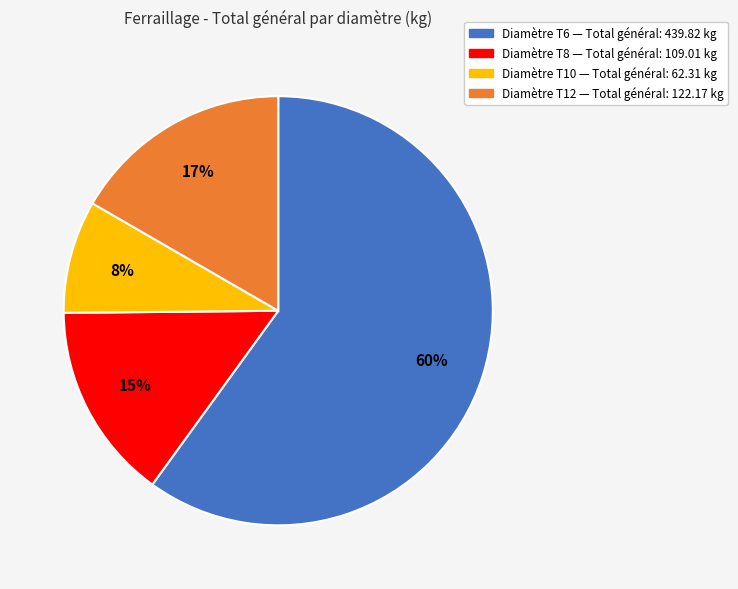

Is there a majority slice in this chart?

Yes